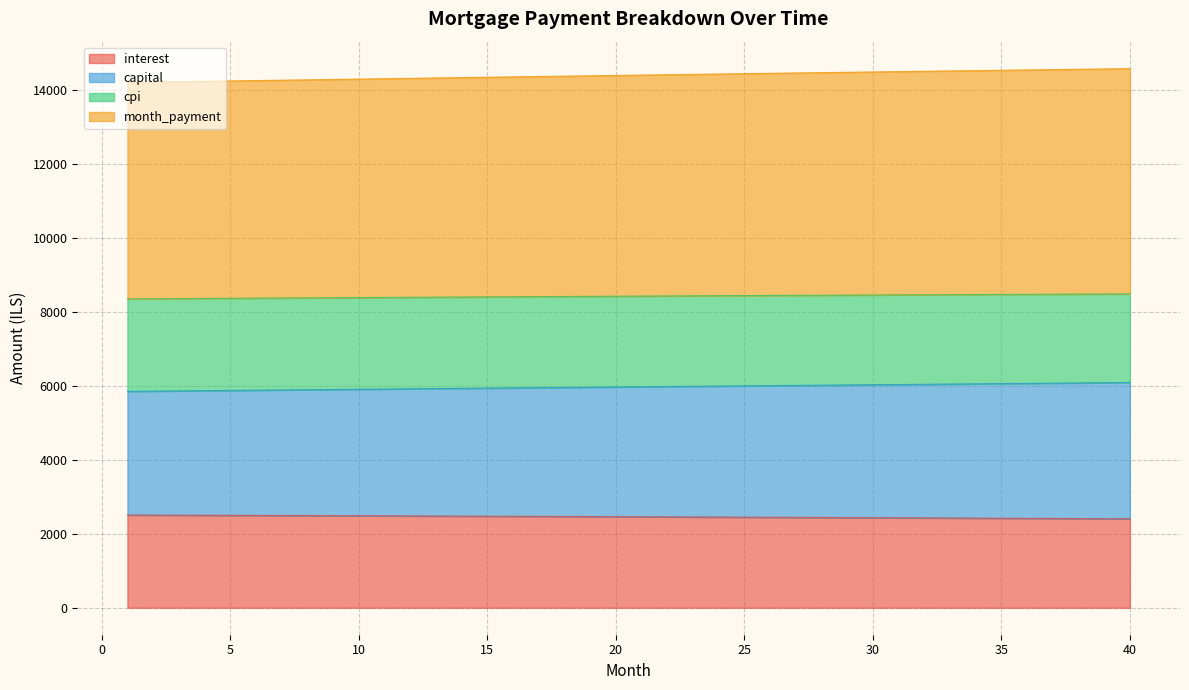

What is the spread (max minus min) of values at 23?

11959.1